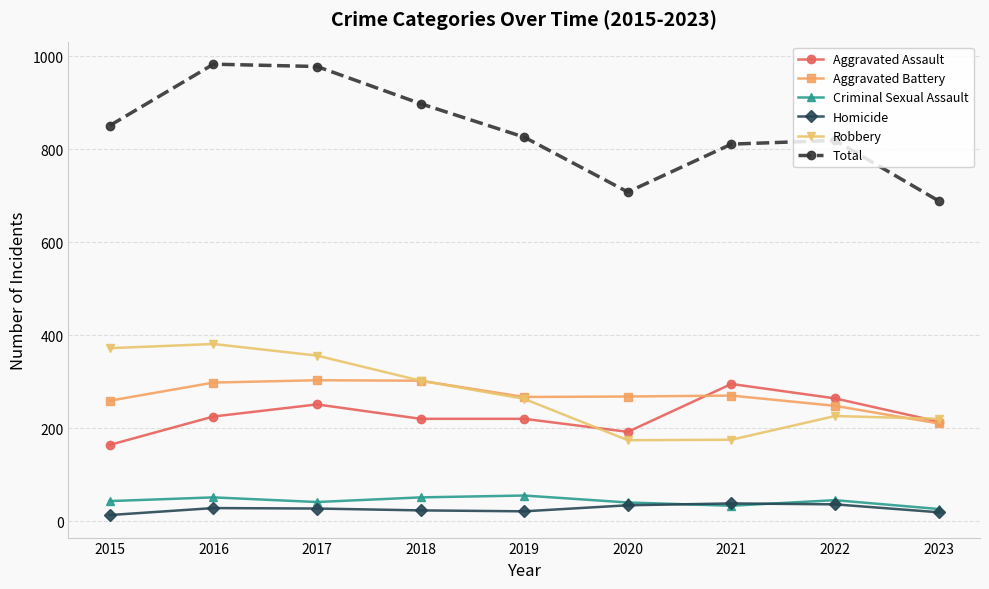

Is the value of Criminal Sexual Assault at 2023 greater than the value of Aggravated Battery at 2016?

No